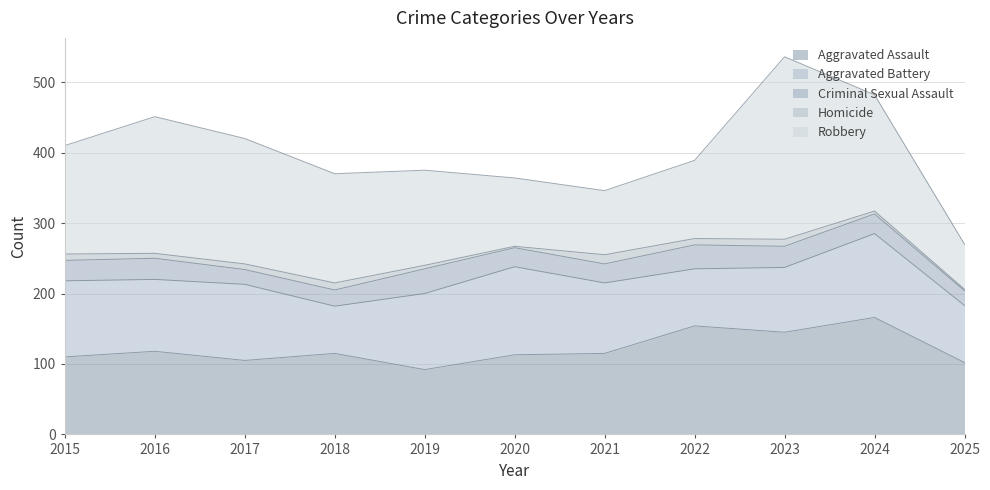

Where is the first local maximum for Homicide?

2018